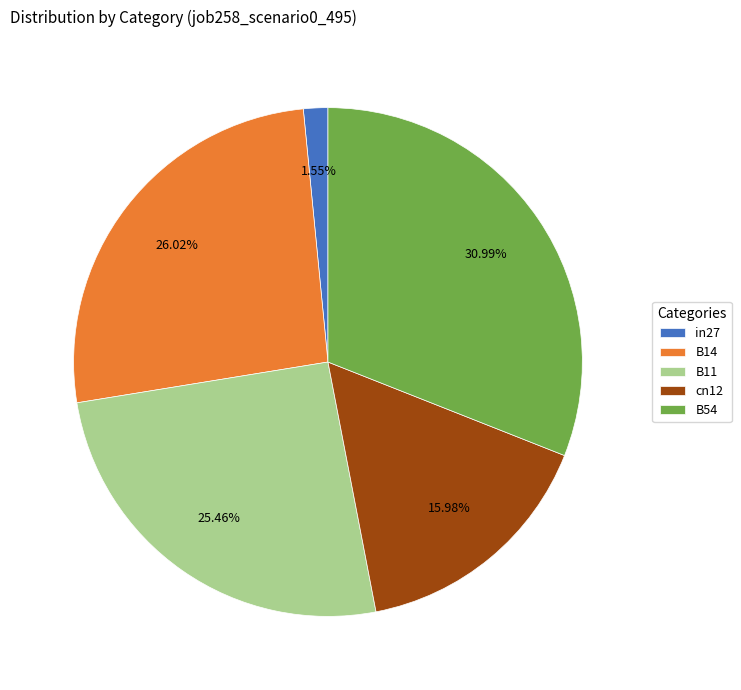

Which category has the biggest portion of the pie?

B54